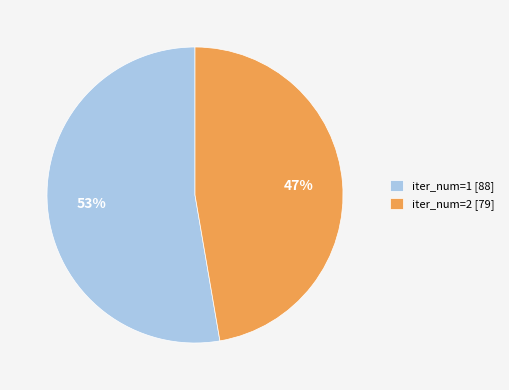

True or false: iter_num=2 [79] accounts for 47% of the total.

True